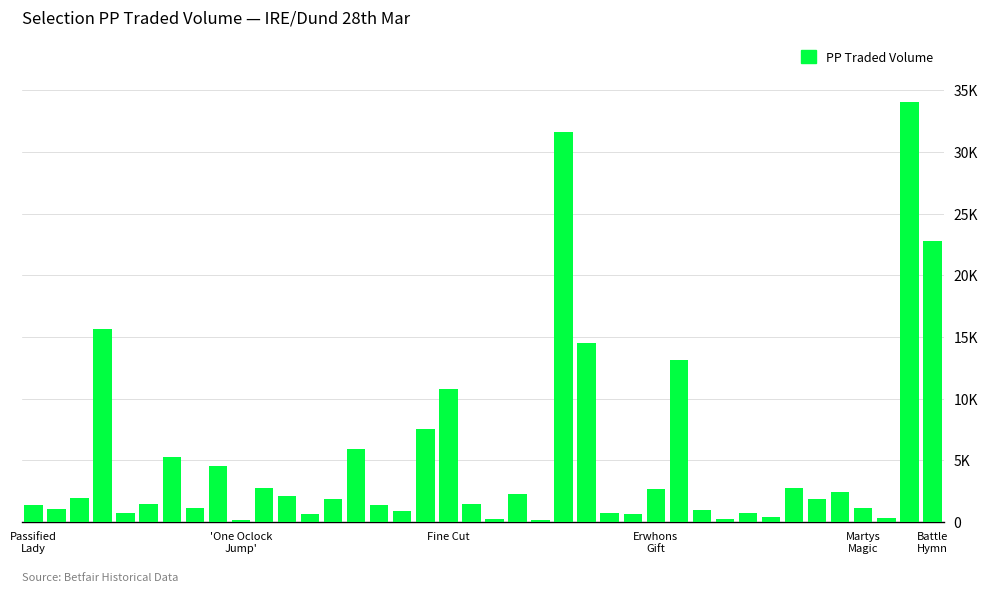

Are the bars horizontal?

No